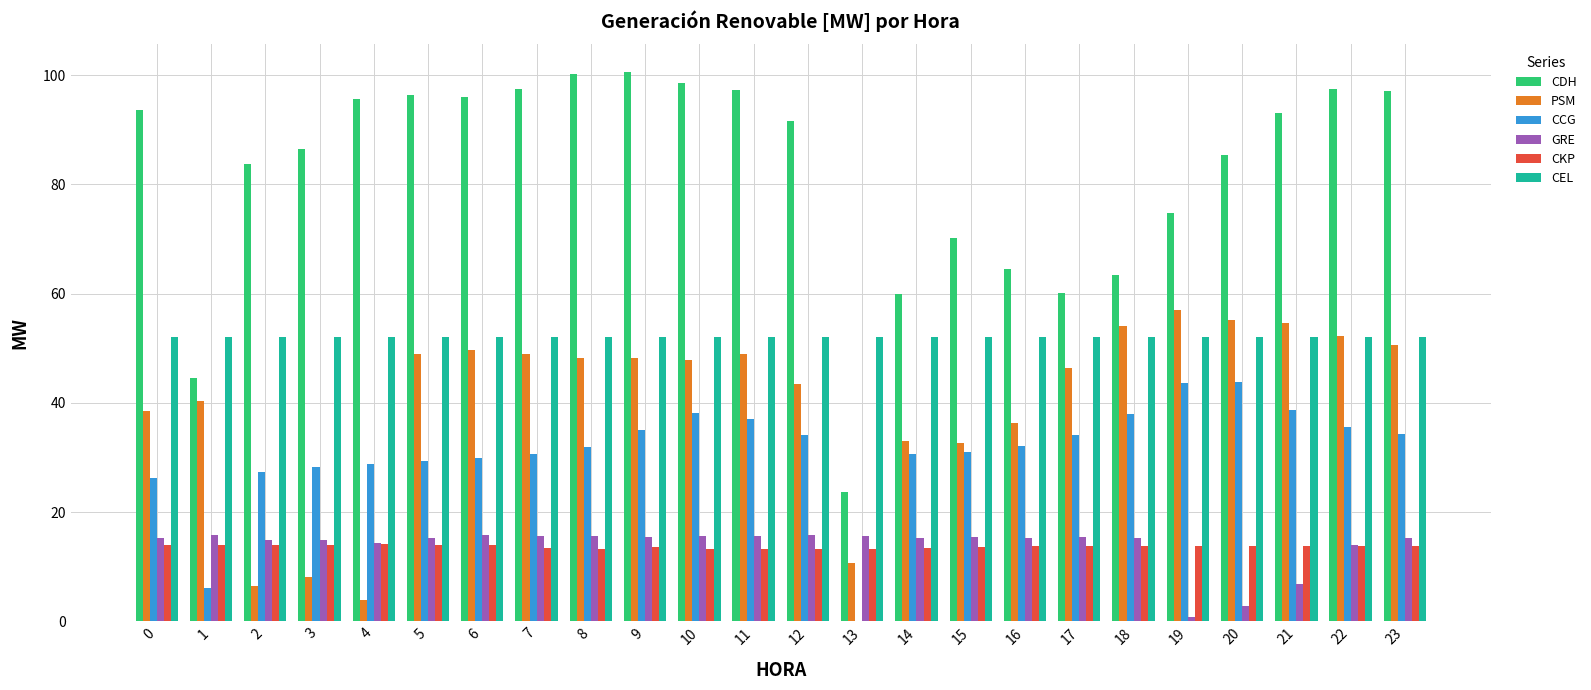

The CEL series shows 27.8 at 10. True or false?

False